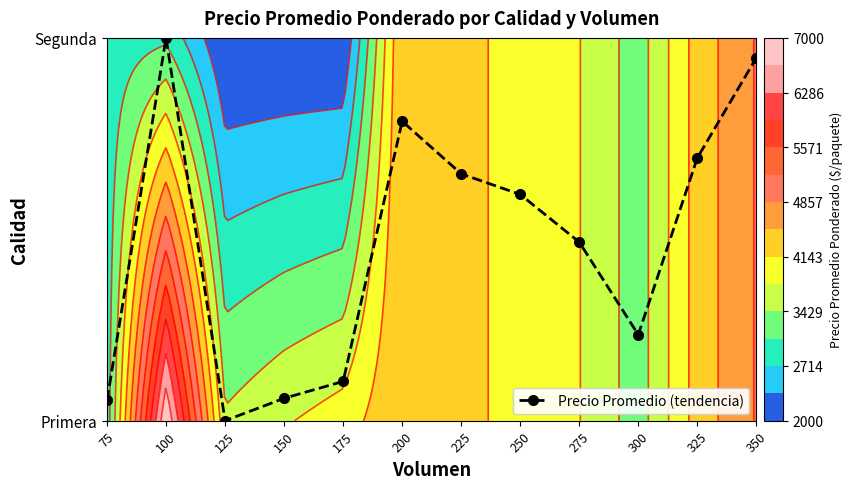

How many data points are above 0?

11